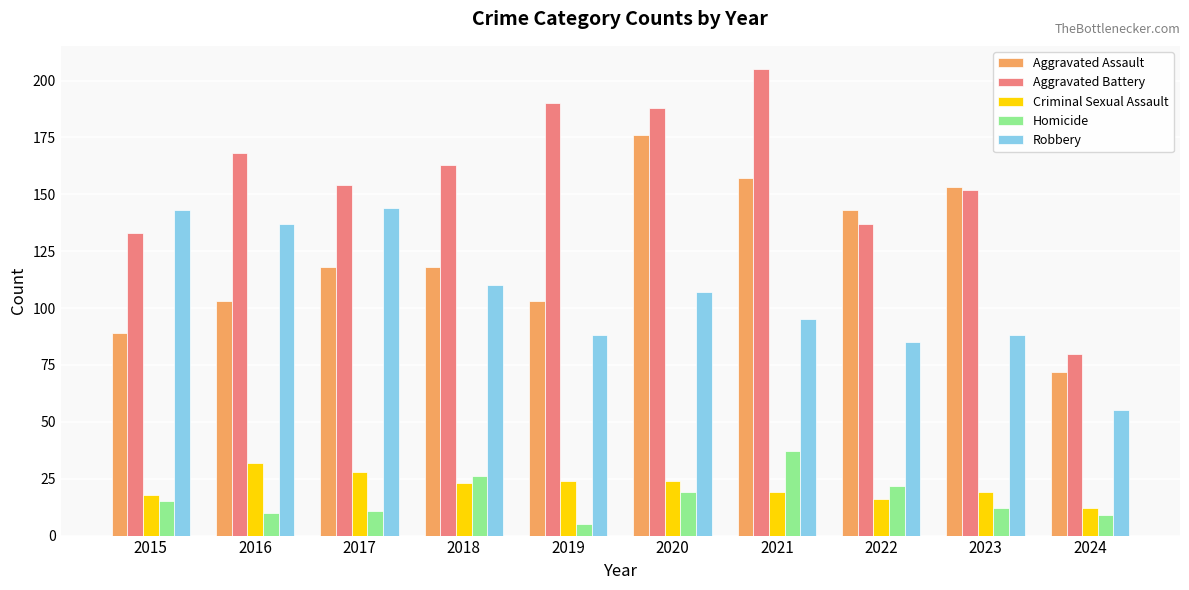

What is the sum of all Homicide values?

166